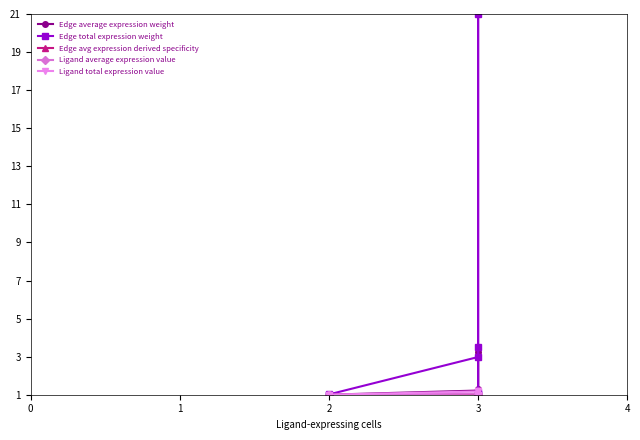

At how many categories does at least one series exceed 16?

1